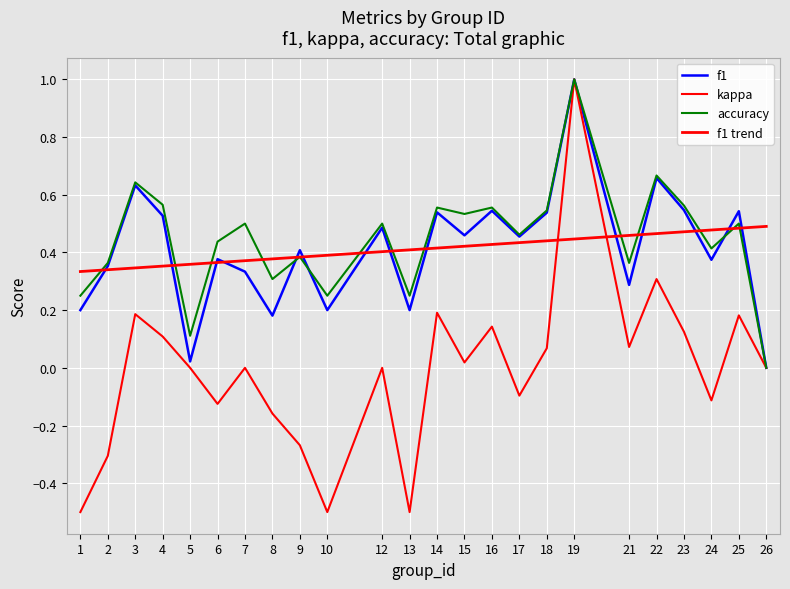

Which series changed the most between 2 and 10?

kappa